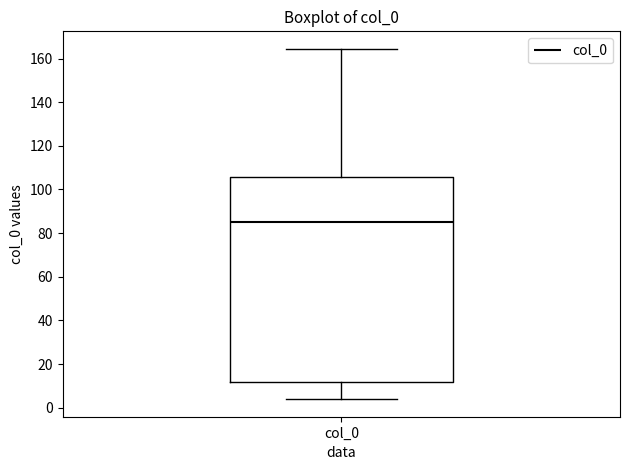

Read this box plot against the y-axis: the position of the median line, the range covered by the box, and the ends of both whiskers. The values are not printed on the chart, so give them approximately, as read against the axis.

median 86, box 12 to 106, whiskers 4 to 164